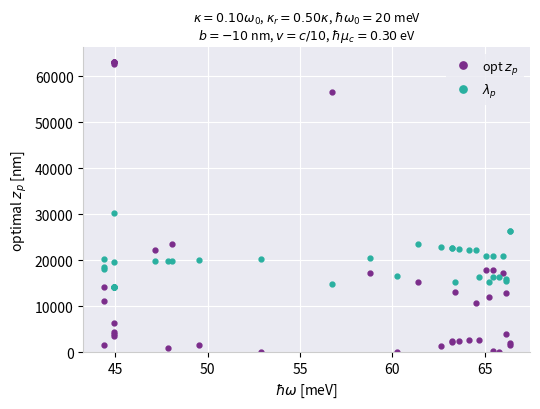

Is the value of opt $z_p$ at 21 greater than the value of $\lambda_p$ at 27?

No